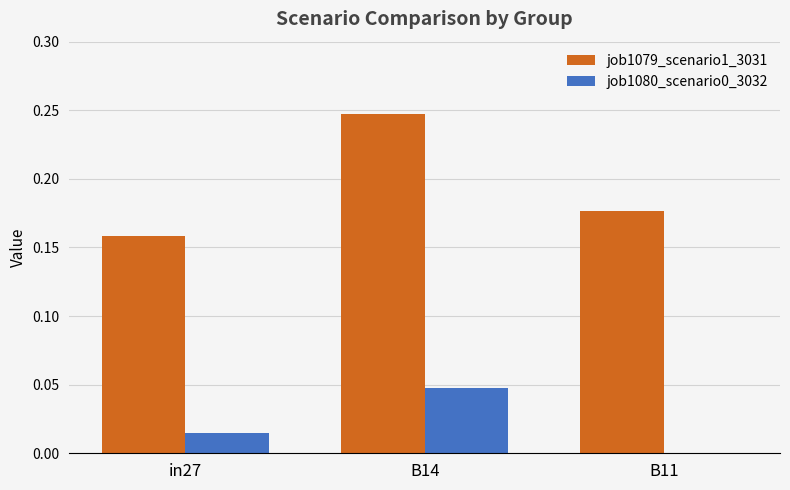

Which series changed the most between in27 and B14?

job1079_scenario1_3031